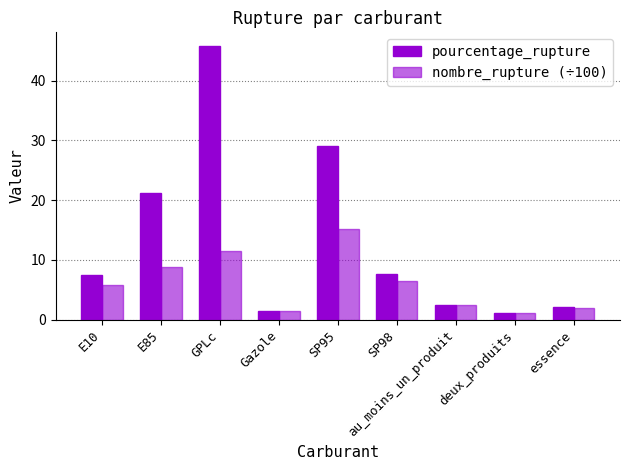

What is the difference between the highest and lowest values at GPLc?

34.3